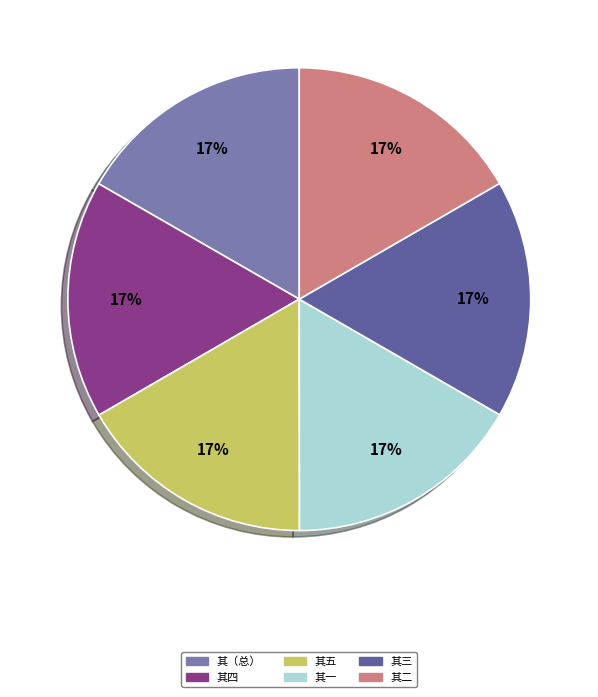

Combined, do 其（总） and 其四 account for over 50%?

No